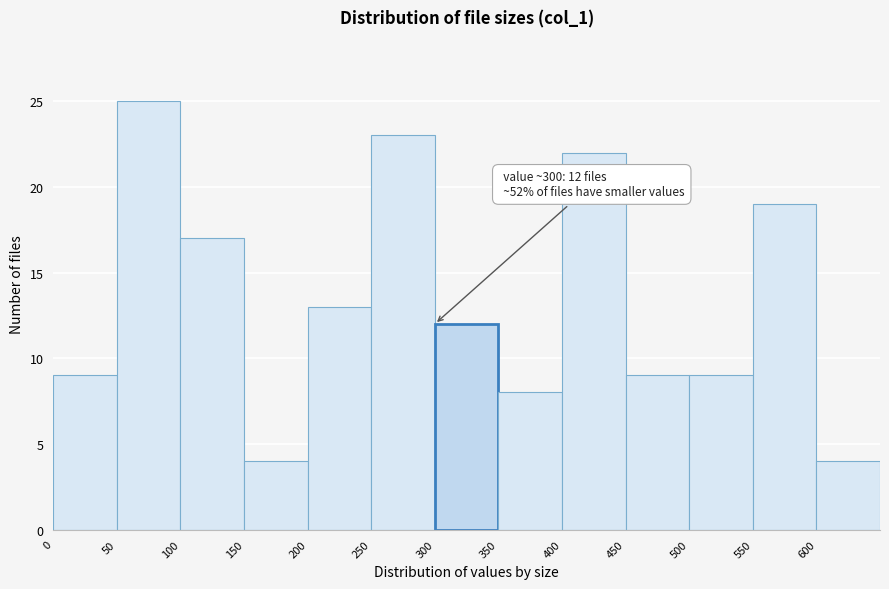

Over which range of the x-axis is the bar tallest?

50 to 100